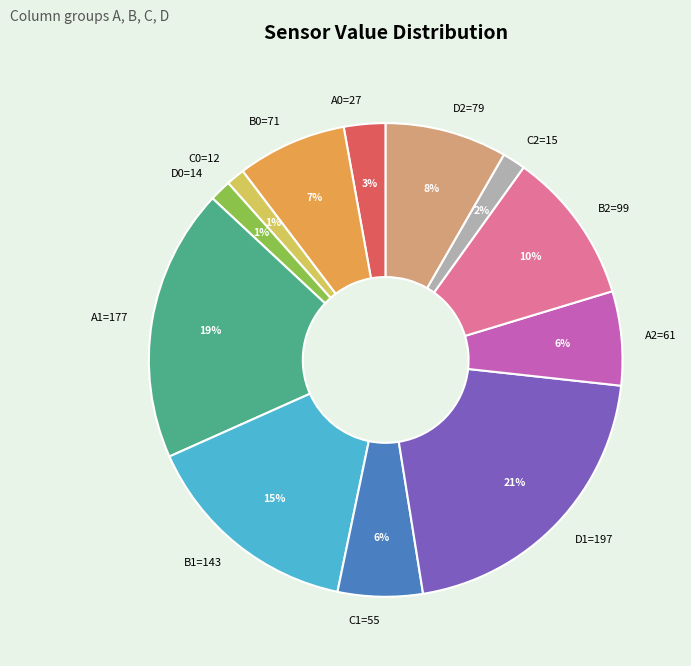

Count the number of slices in the pie.

12